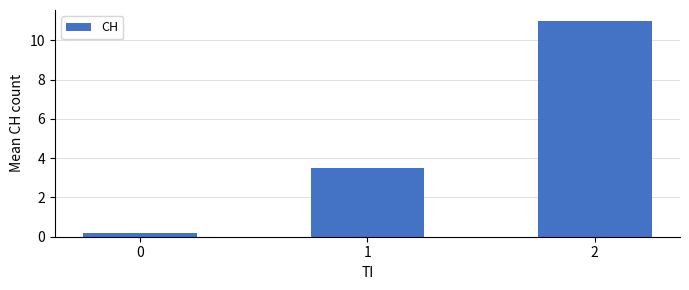

What is the smallest value displayed?

0.2